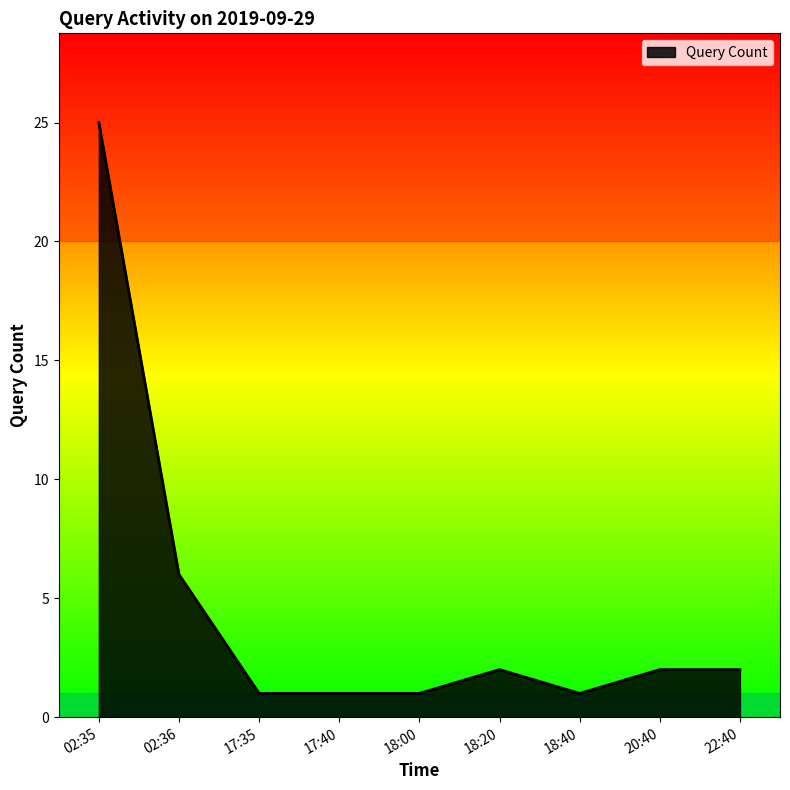

Reading left to right, transcribe all the data shown in this chart.

02:35=25	02:36=6	17:35=1	17:40=1	18:00=1	18:20=2	18:40=1	20:40=2	22:40=2